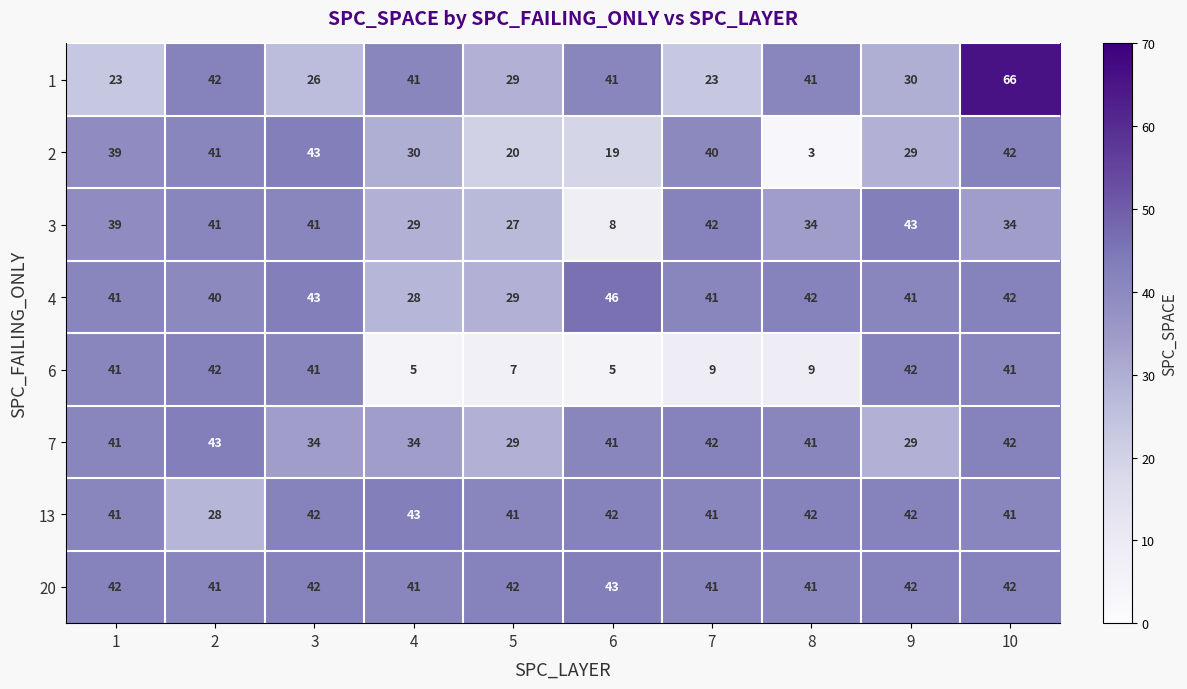

The value of 6 at 5 is 10. True or false?

False